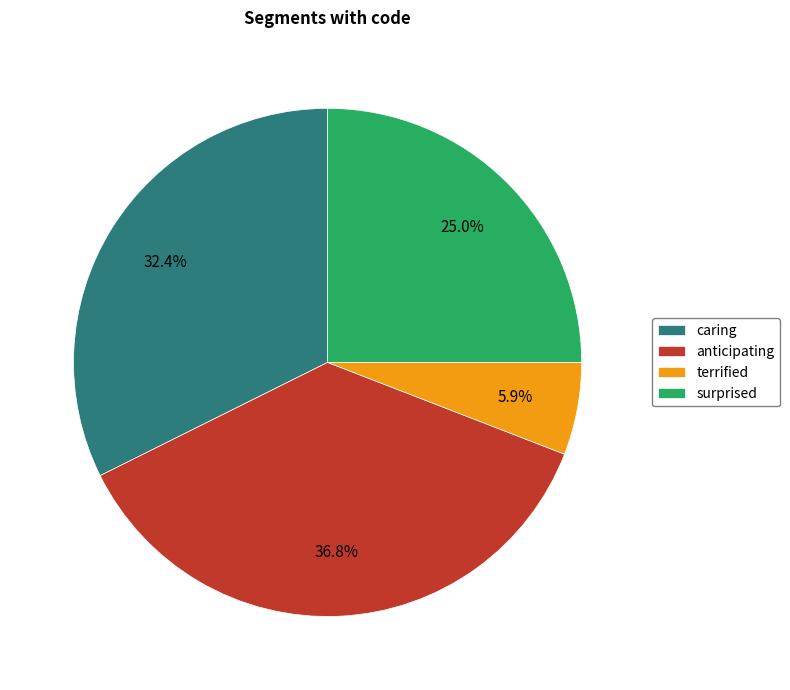

Does surprised account for over 50% of the chart?

No